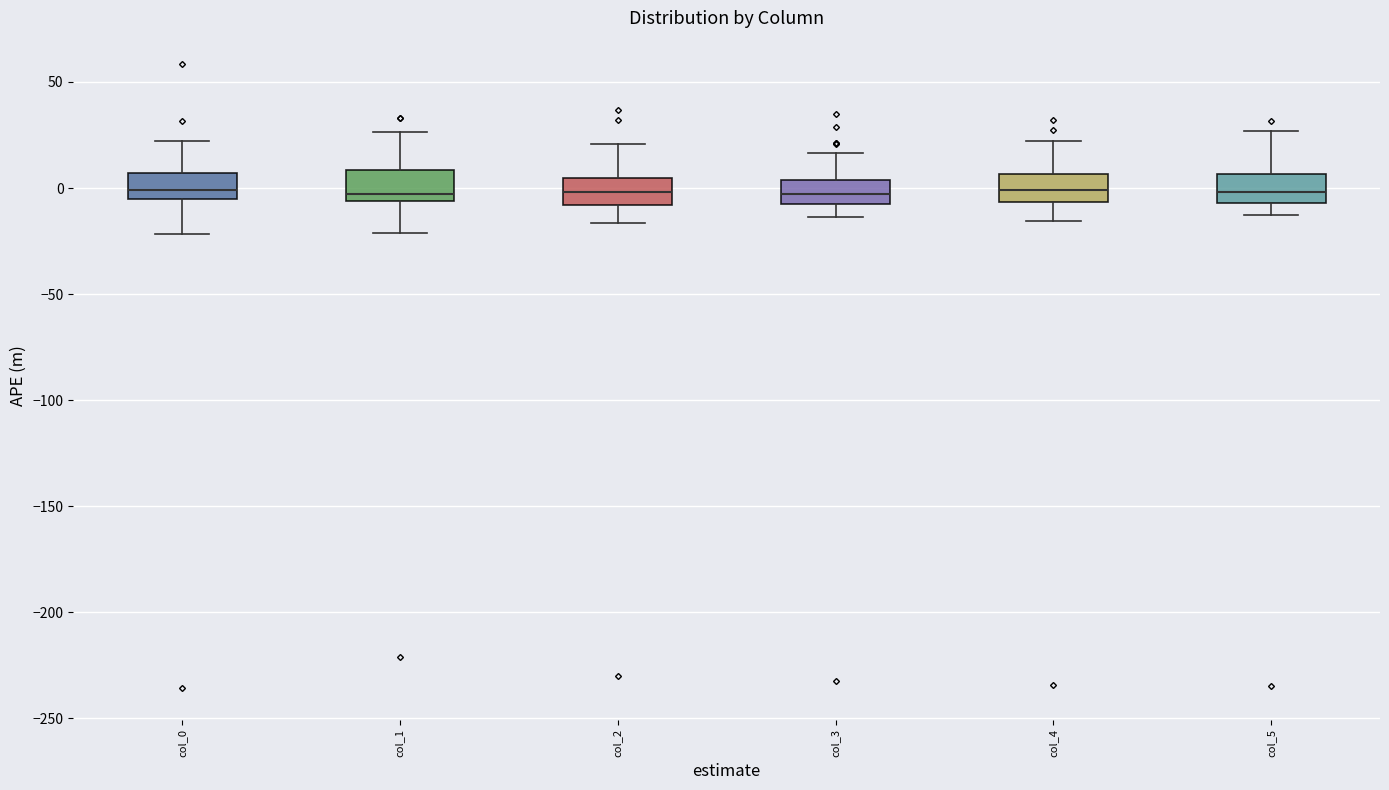

Where does the upper whisker of the box for col_5 end on the y-axis? The values are not printed on the chart, so give them approximately, as read against the axis.

25